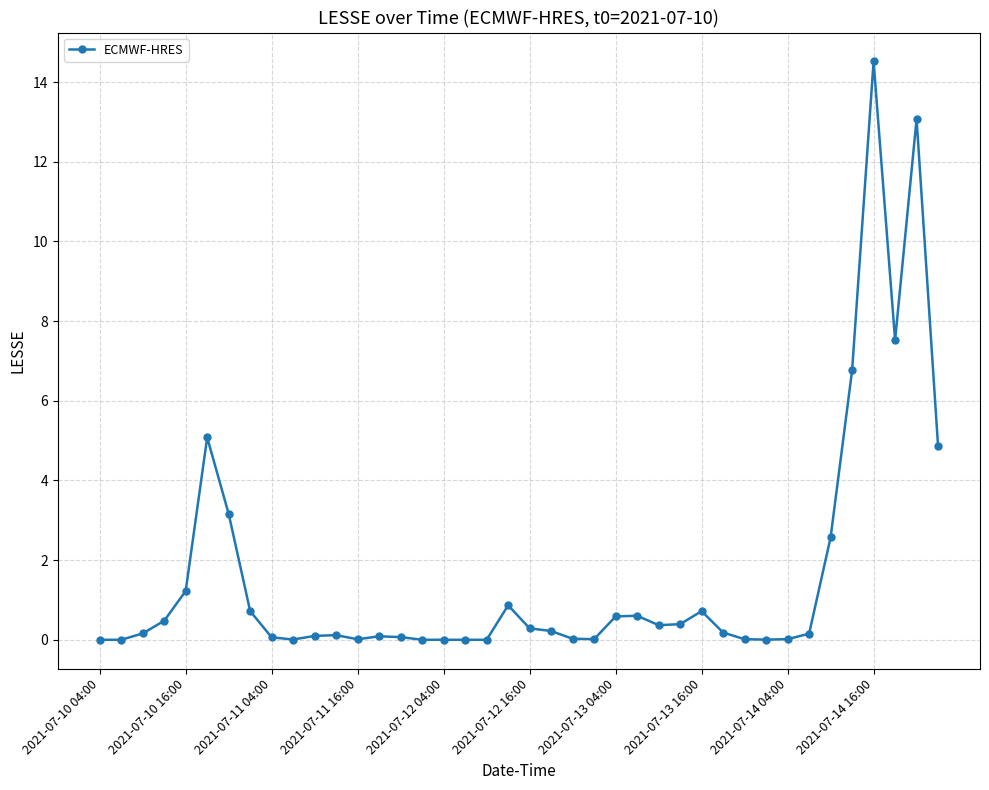

What is the sum of all values?

65.0